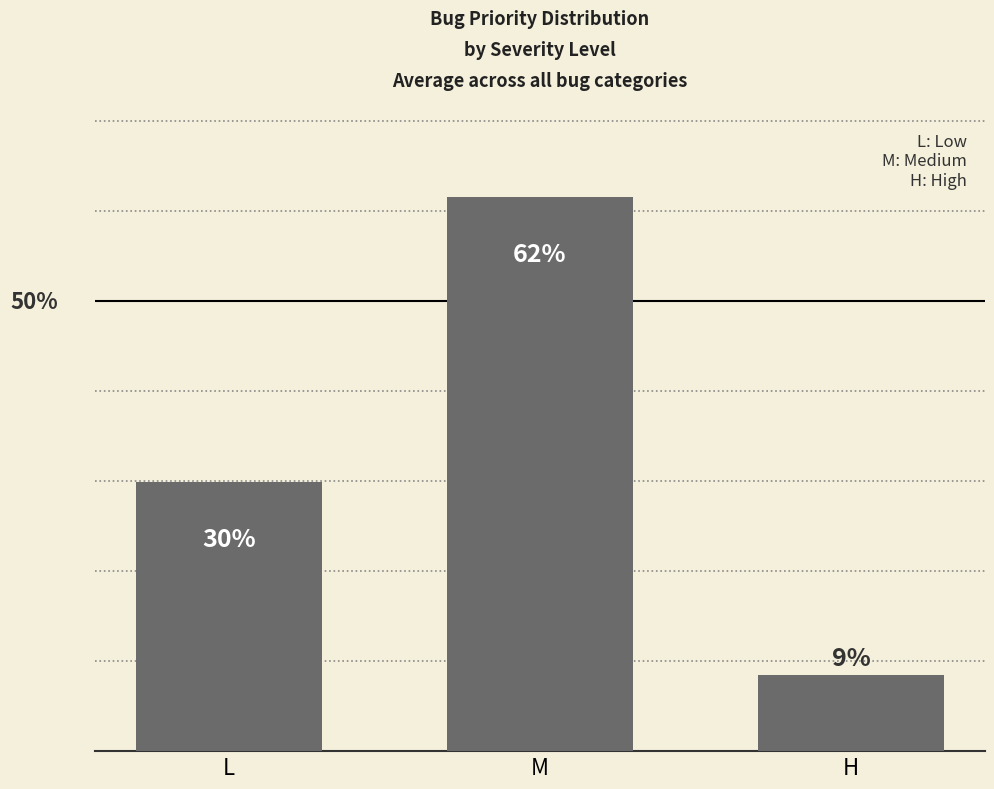

Rank the categories by value from lowest to highest.

H, L, M